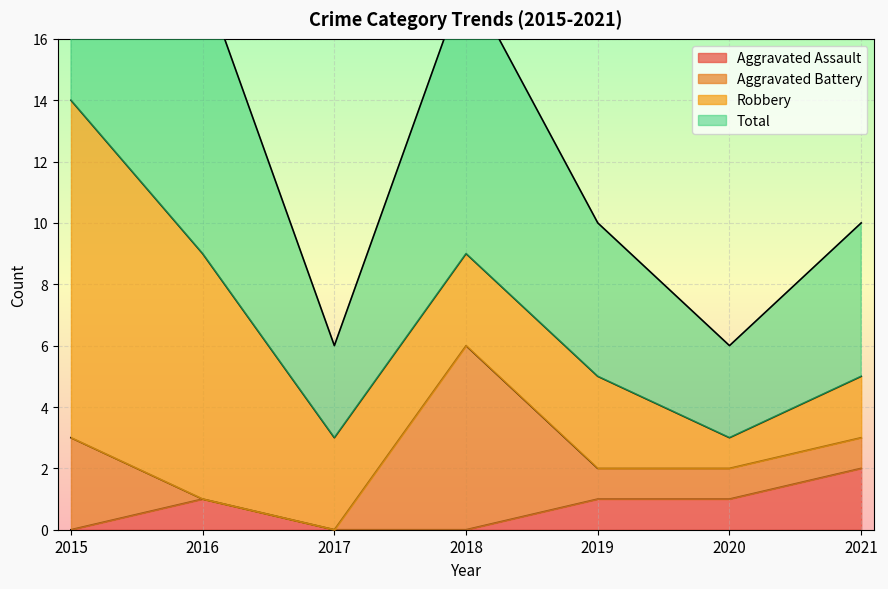

Between 2019 and 2018, which is larger?

2019